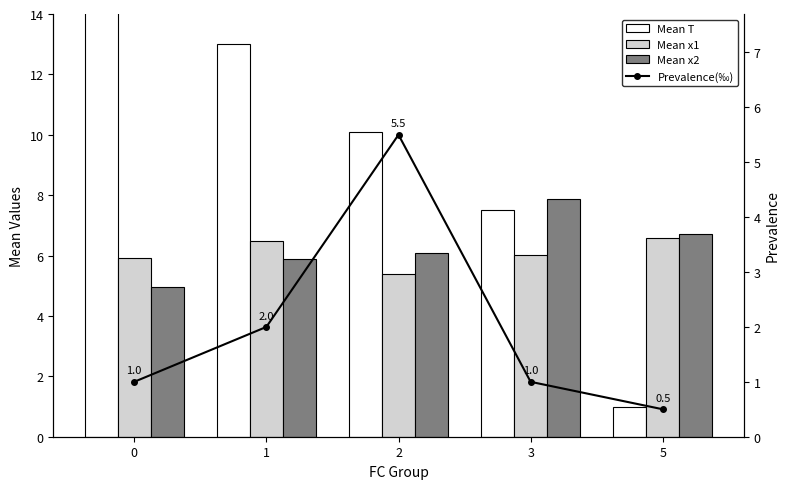

At which category does the chart reach its minimum across all series?

5